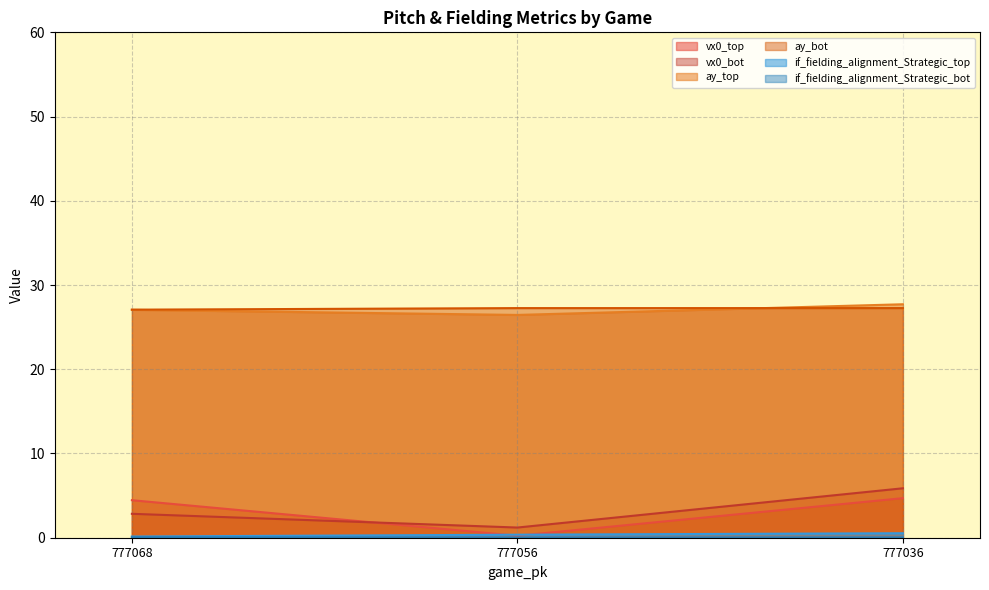

What is the average value of the if_fielding_alignment_Strategic_top series?

0.3